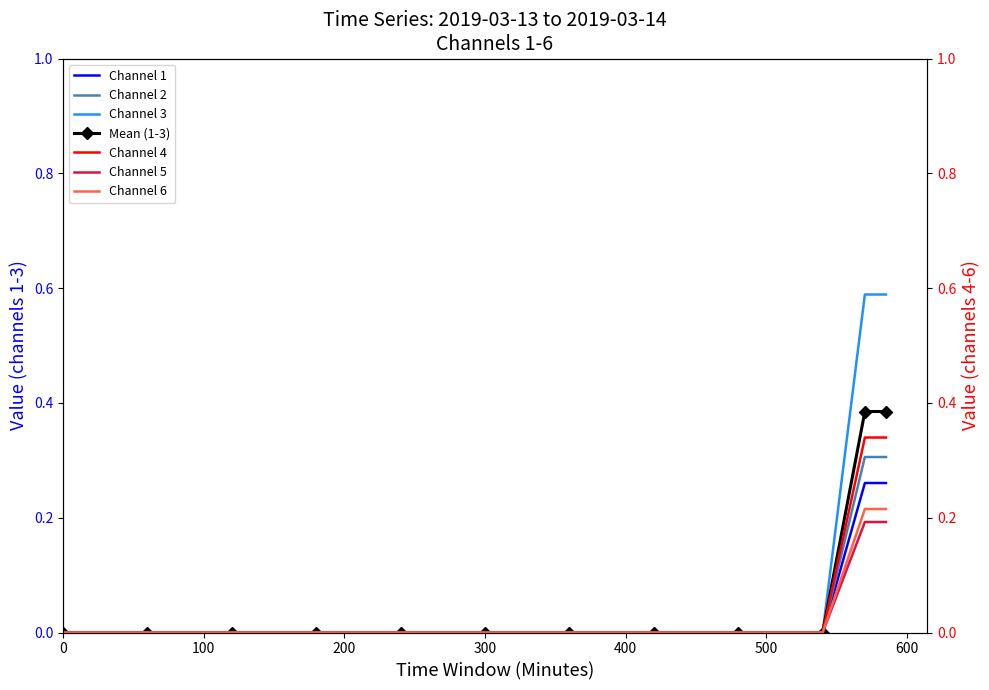

How many categories are shown in the chart?

12